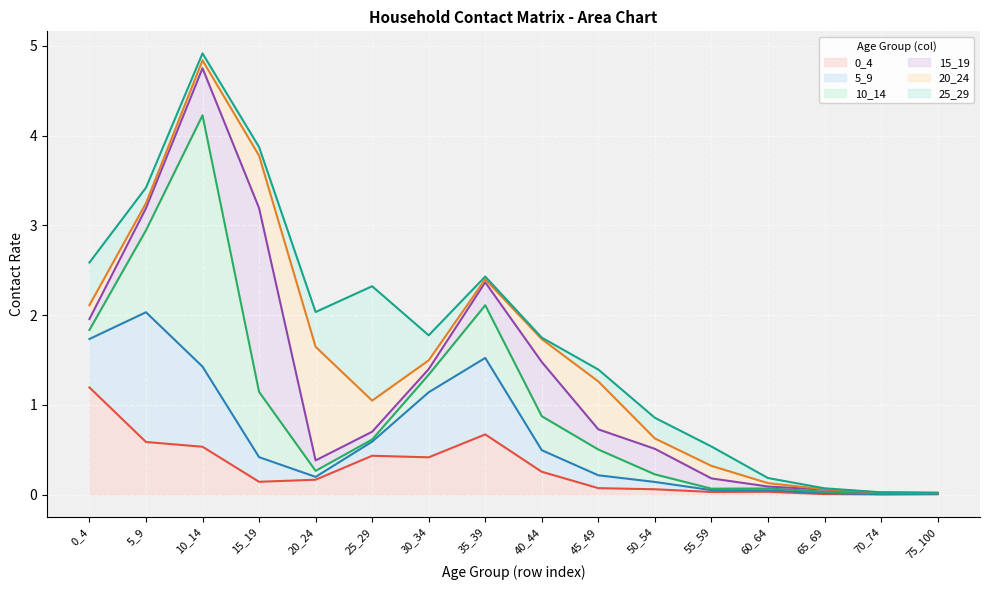

How many lines are shown in the chart?

6